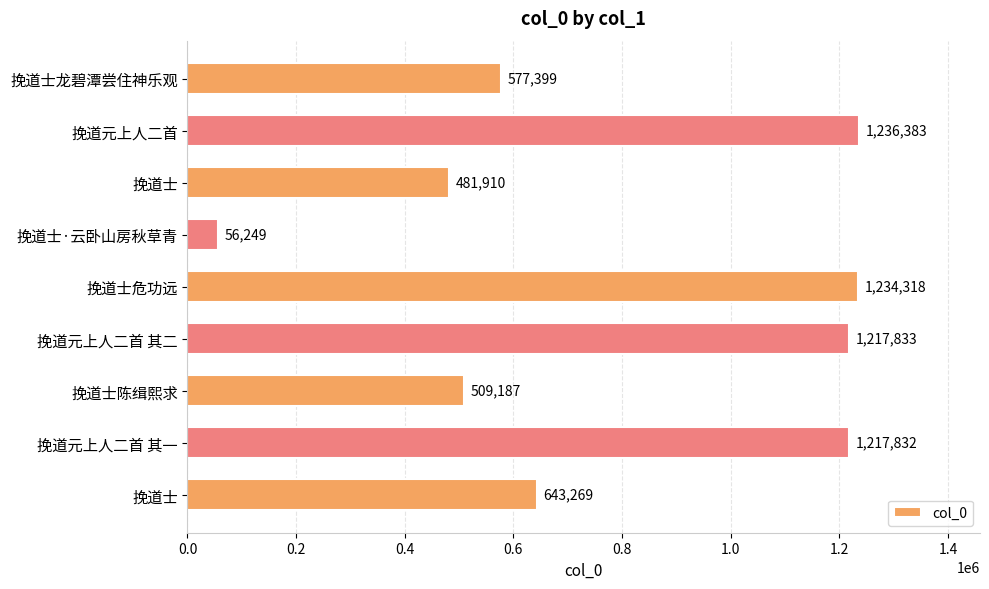

How many values are below 643269?

4